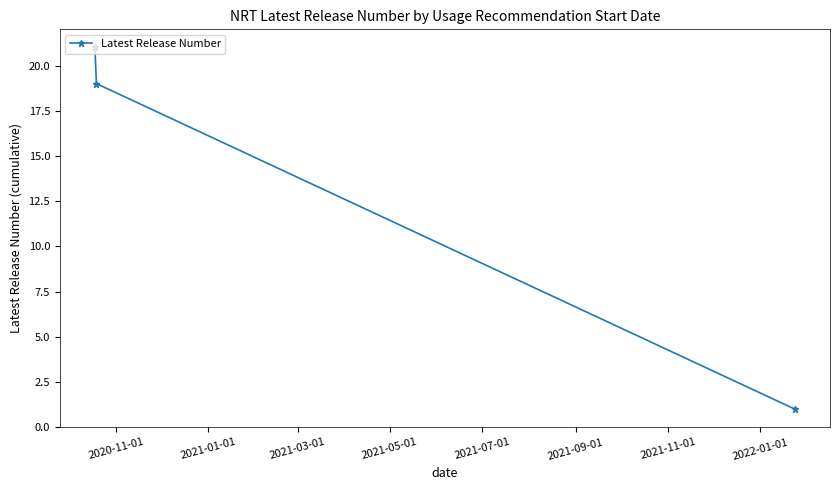

What is the maximum value shown in the chart?

21